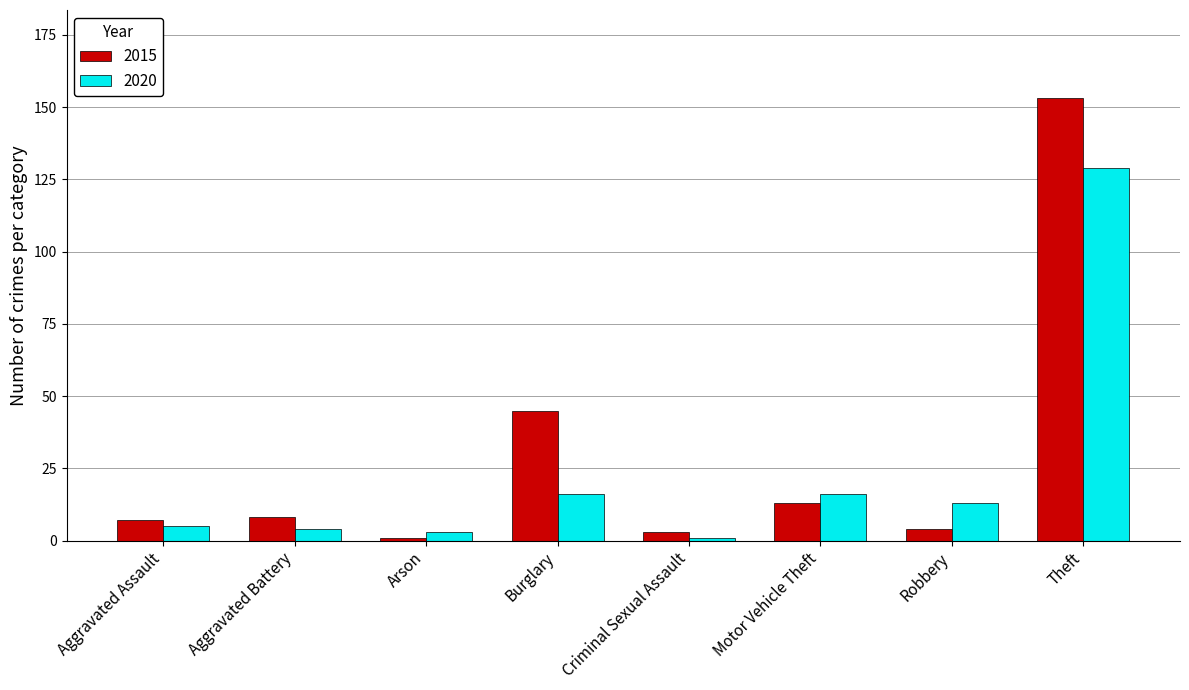

Reading right to left, extract all data points from this chart.

2015: 153	4	13	3	45	1	8	7
2020: 129	13	16	1	16	3	4	5